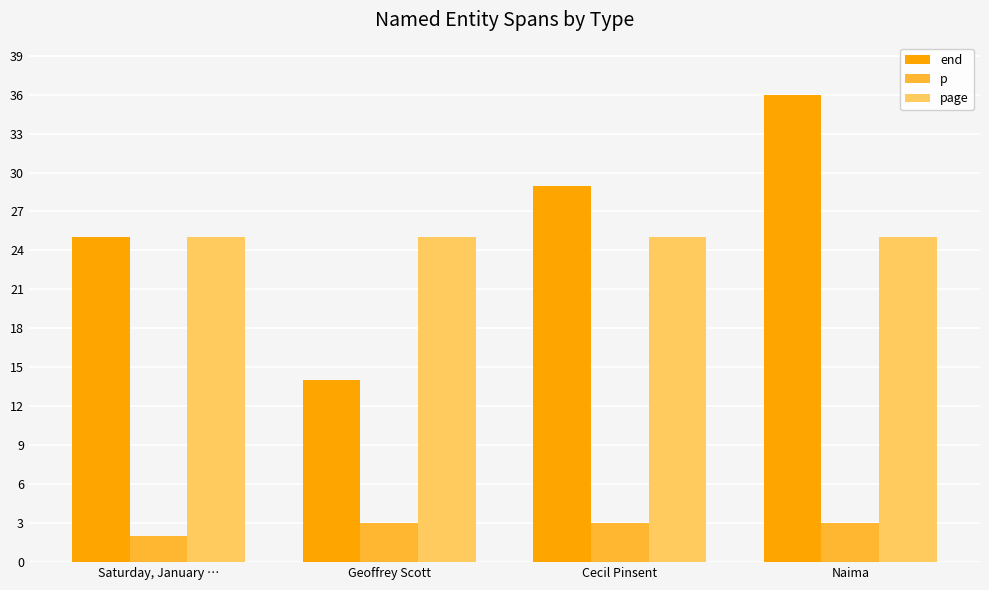

At how many categories does at least one series exceed 8?

4